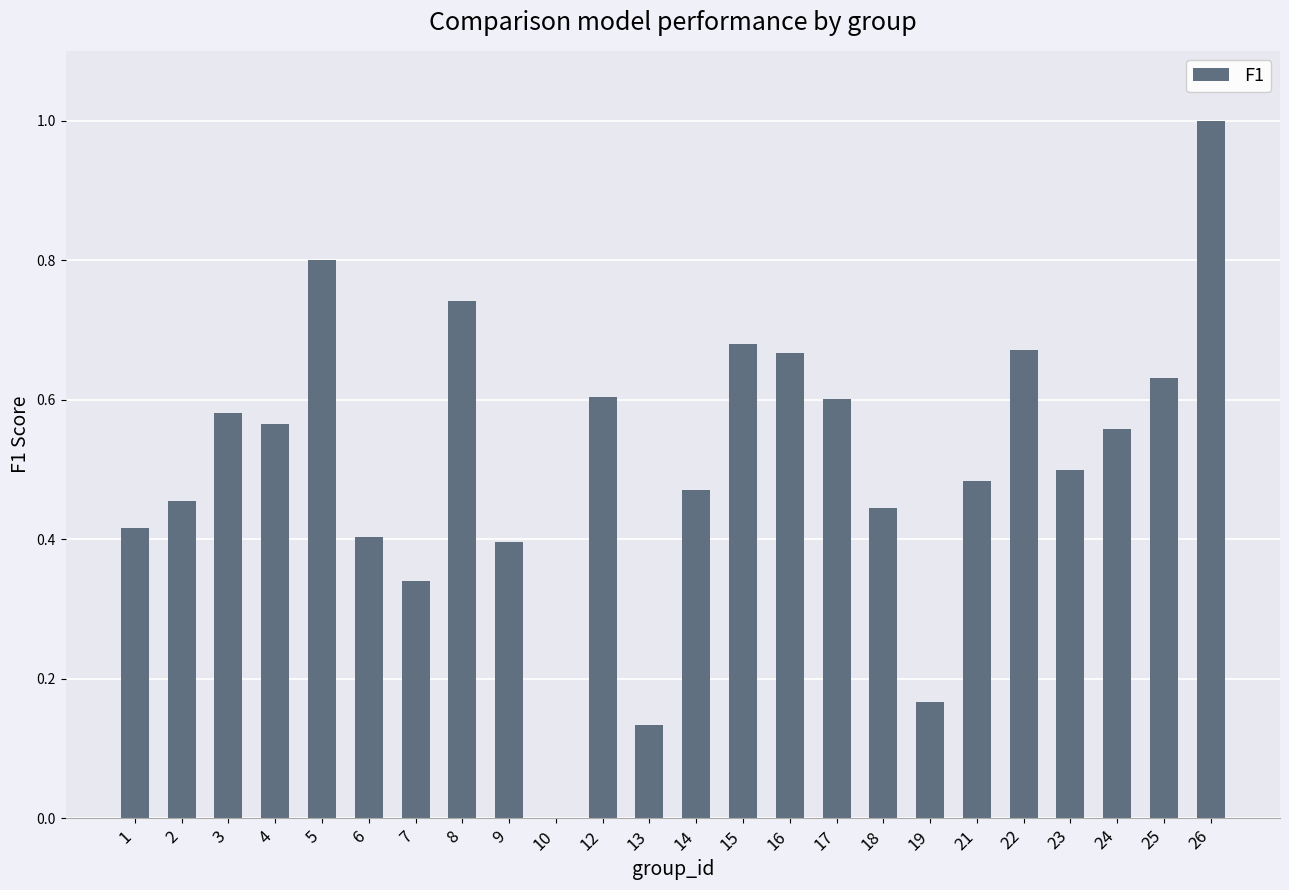

Between 6 and 21, which is larger?

21